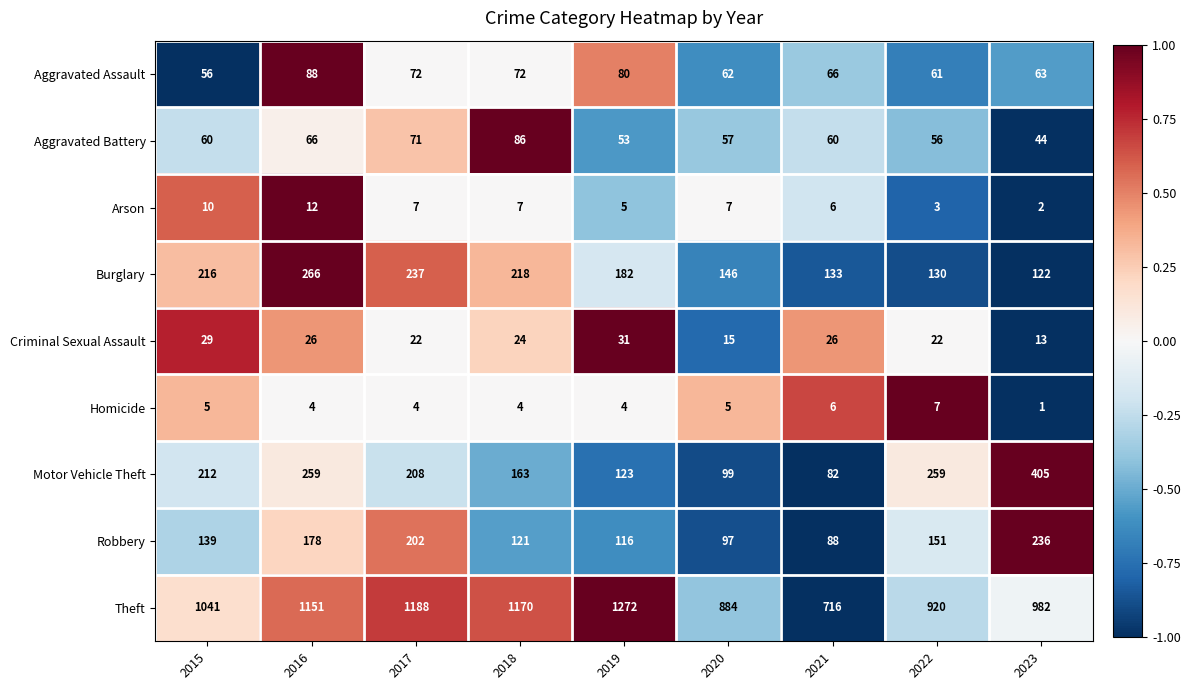

At 2022, list the series in order from smallest to largest.

Arson, Homicide, Criminal Sexual Assault, Aggravated Battery, Aggravated Assault, Burglary, Robbery, Motor Vehicle Theft, Theft